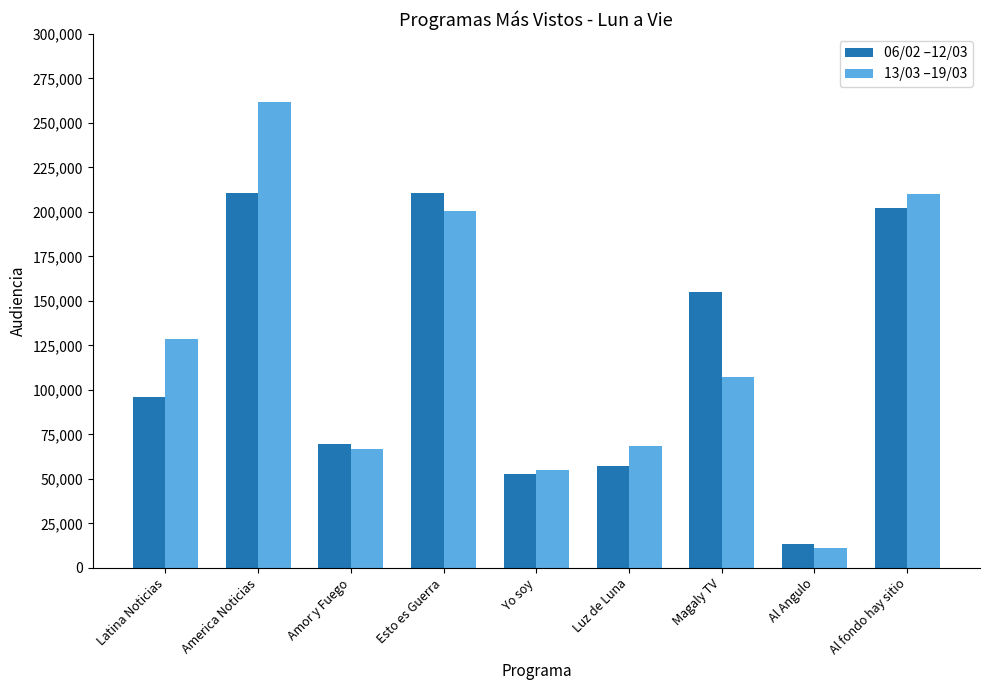

What are all the series names shown in the legend?

06/02 –12/03, 13/03 –19/03